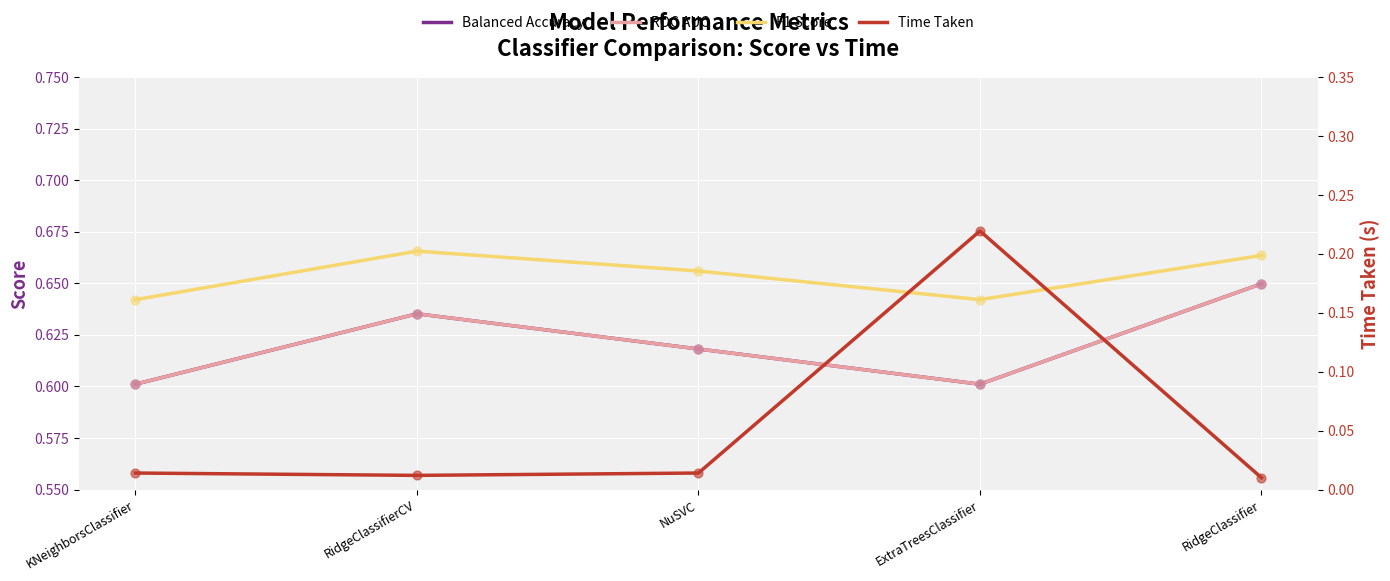

Which series has the largest total across all categories?

F1 Score